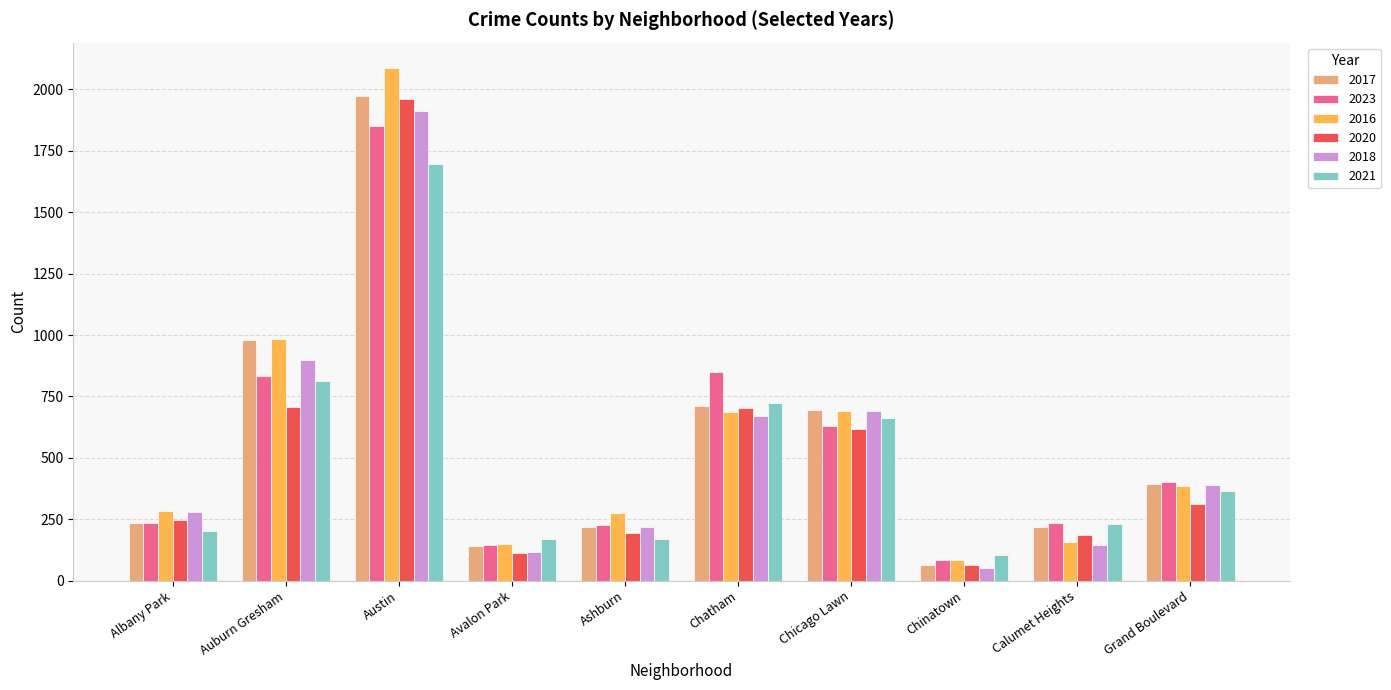

At which category is the sum across all series the highest?

Austin